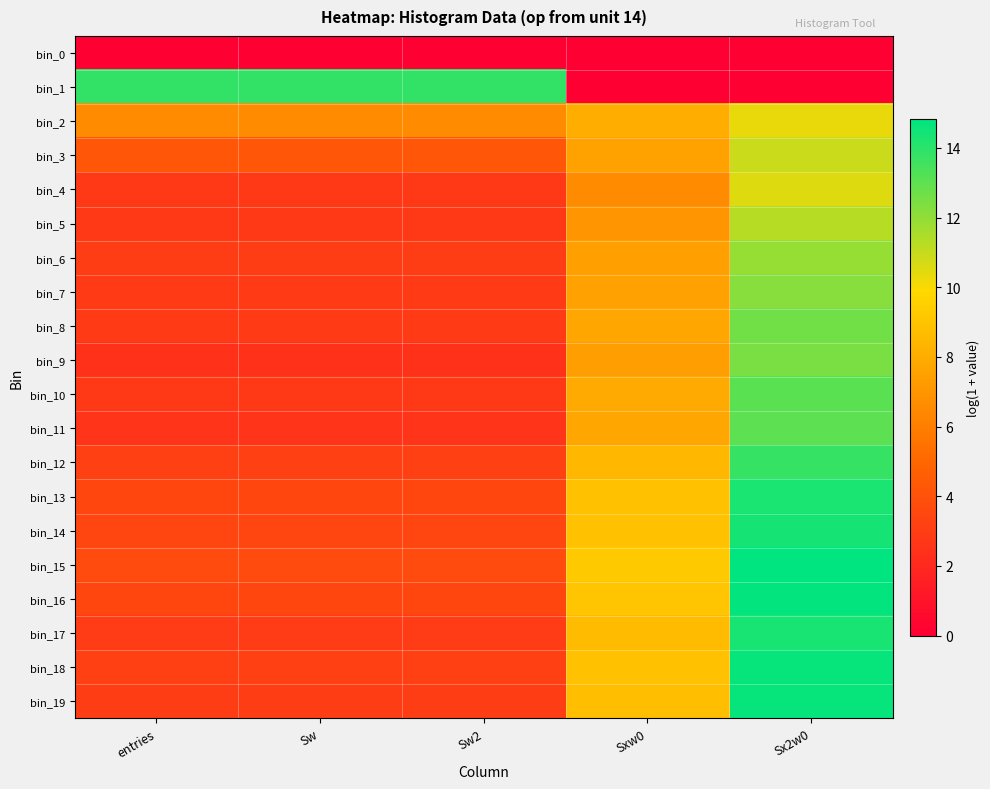

Which series has the largest total across all categories?

bin_1